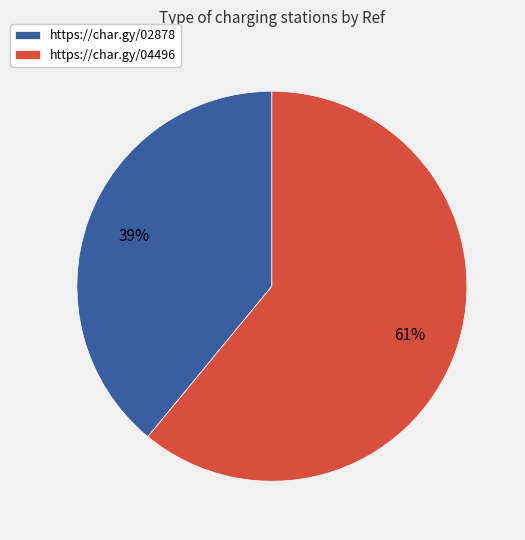

How many segments does this pie chart have?

2